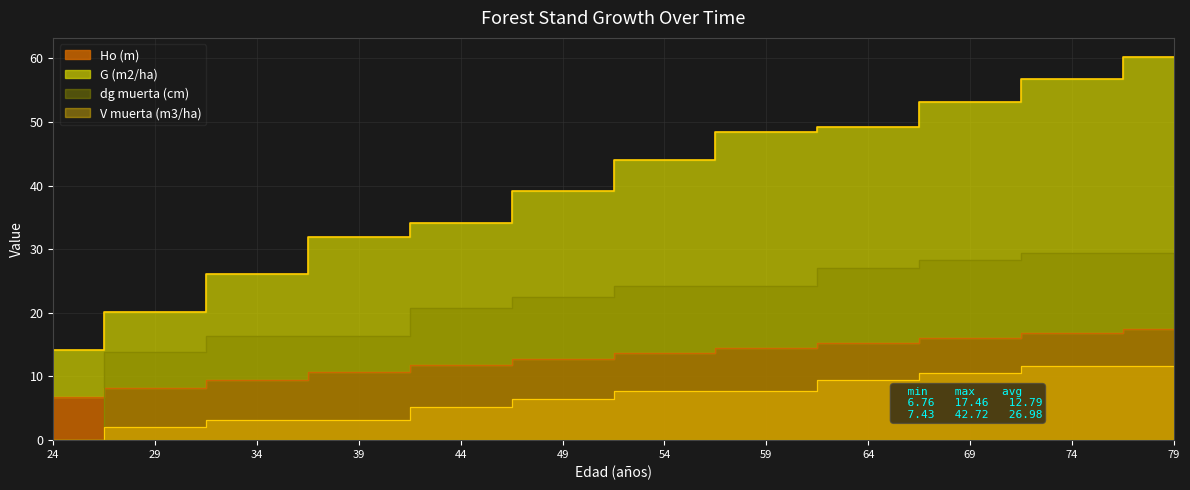

Which series changed the most between 34 and 54?

G (m2/ha)